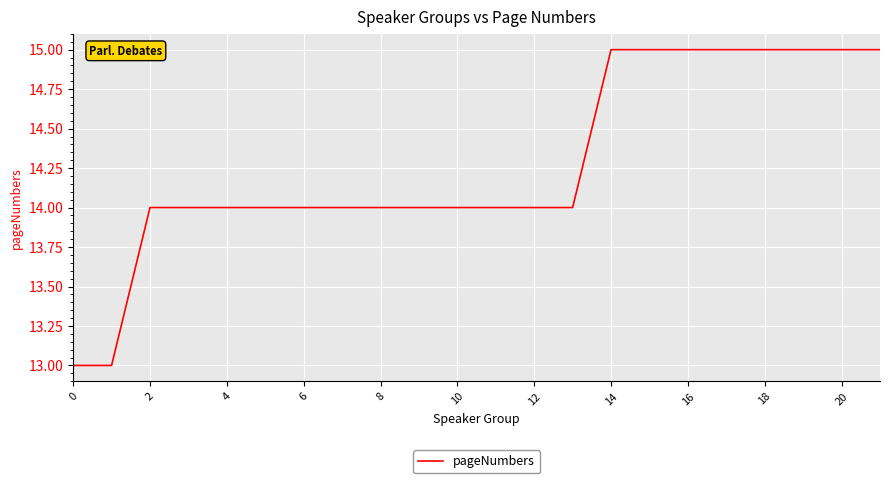

What is the greatest value displayed?

15